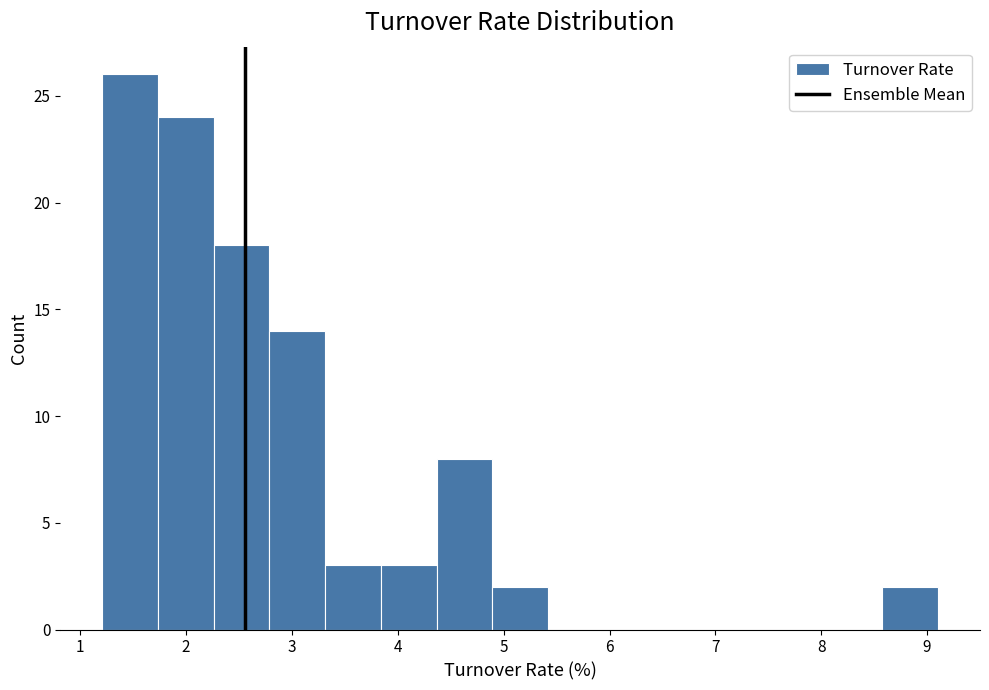

Reading left to right, list every bar in this chart as the range it spans on the x-axis followed by its height. Neither the bar edges nor the heights are printed on the chart, so give them approximately, as read against the axes.

1.2 to 1.7: 26
1.7 to 2.3: 24
2.3 to 2.8: 18
2.8 to 3.3: 14
3.3 to 3.8: 3
3.8 to 4.4: 3
4.4 to 4.9: 8
4.9 to 5.4: 2
5.4 to 5.9: 0
5.9 to 6.5: 0
6.5 to 7.0: 0
7.0 to 7.5: 0
7.5 to 8.1: 0
8.1 to 8.6: 0
8.6 to 9.1: 2